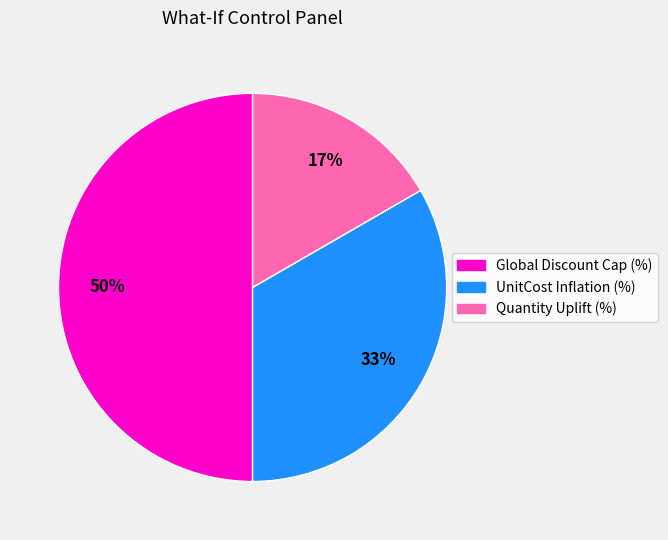

Which has a higher value, Quantity Uplift (%) or UnitCost Inflation (%)?

UnitCost Inflation (%)